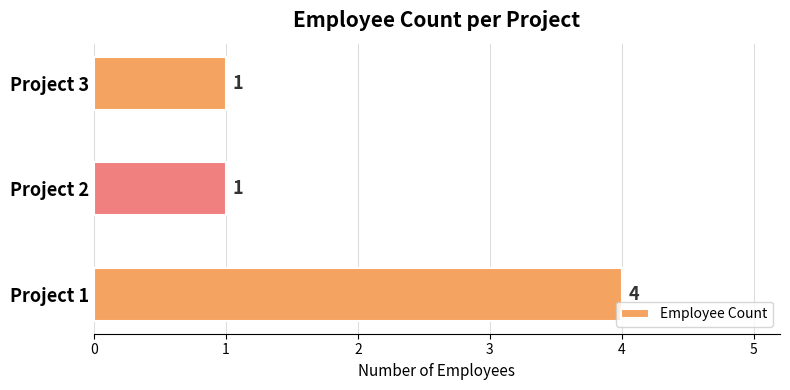

The value at Project 1 is 7. True or false?

False